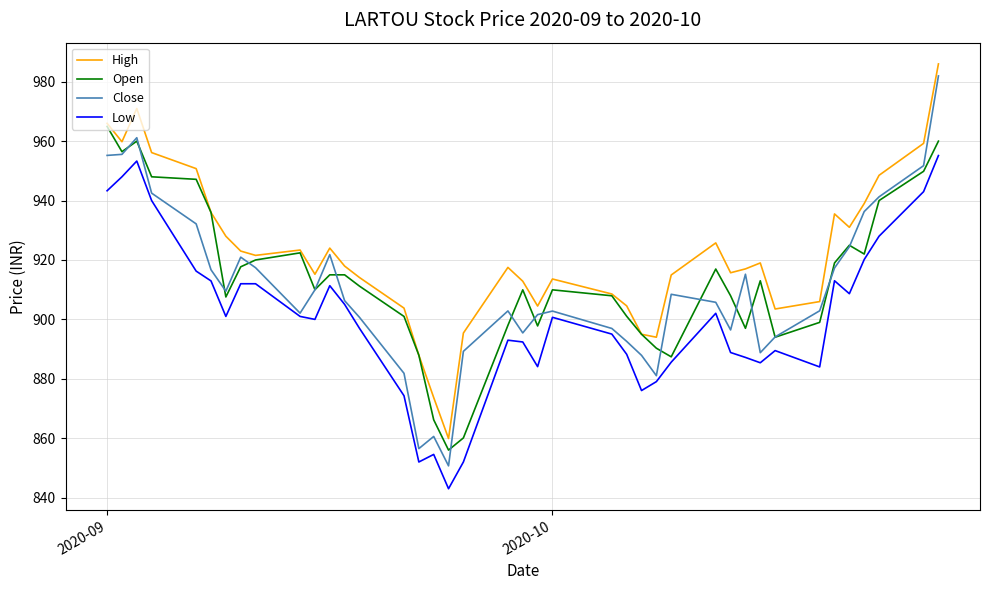

Which series has the largest total across all categories?

High